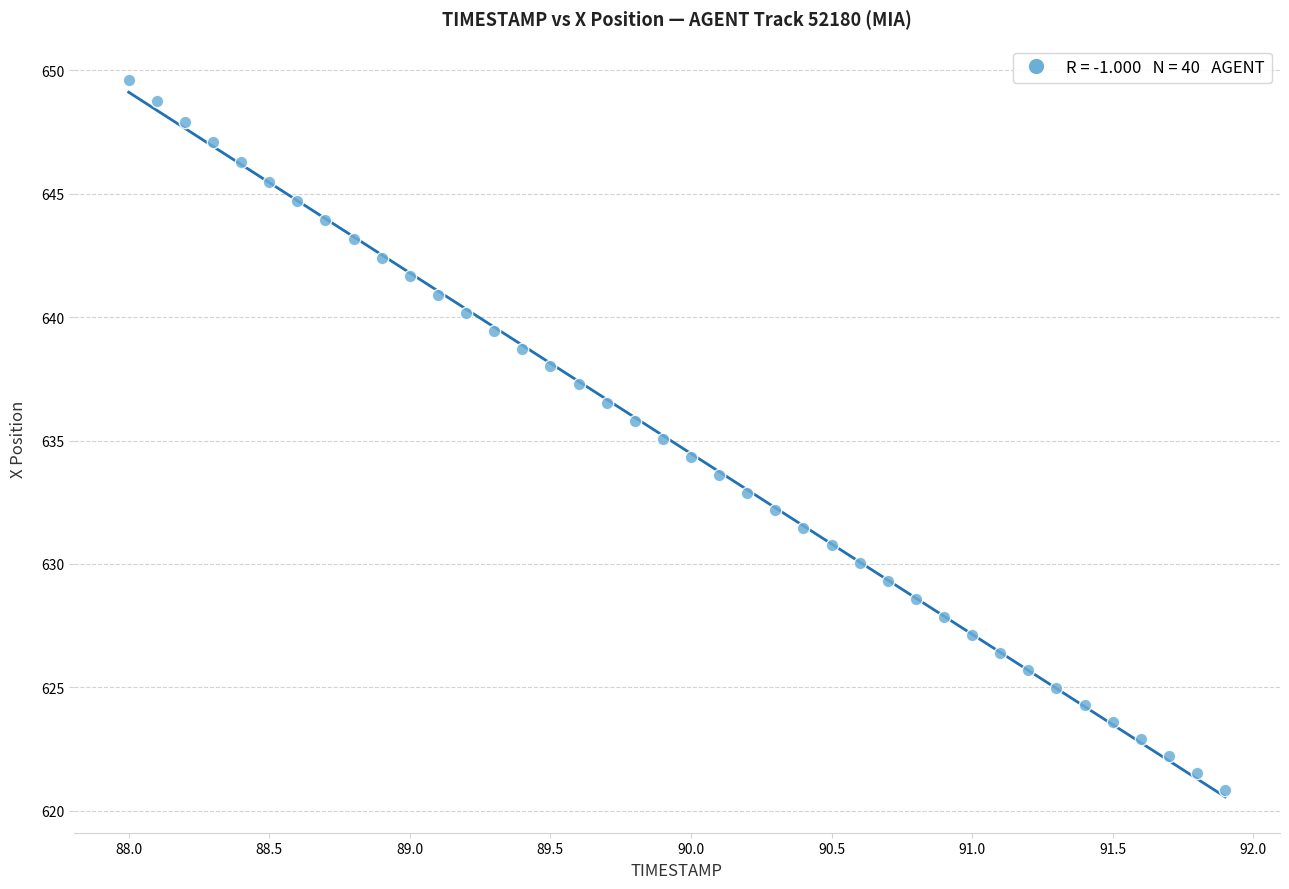

What is the range of X values (max minus min)?

3.9